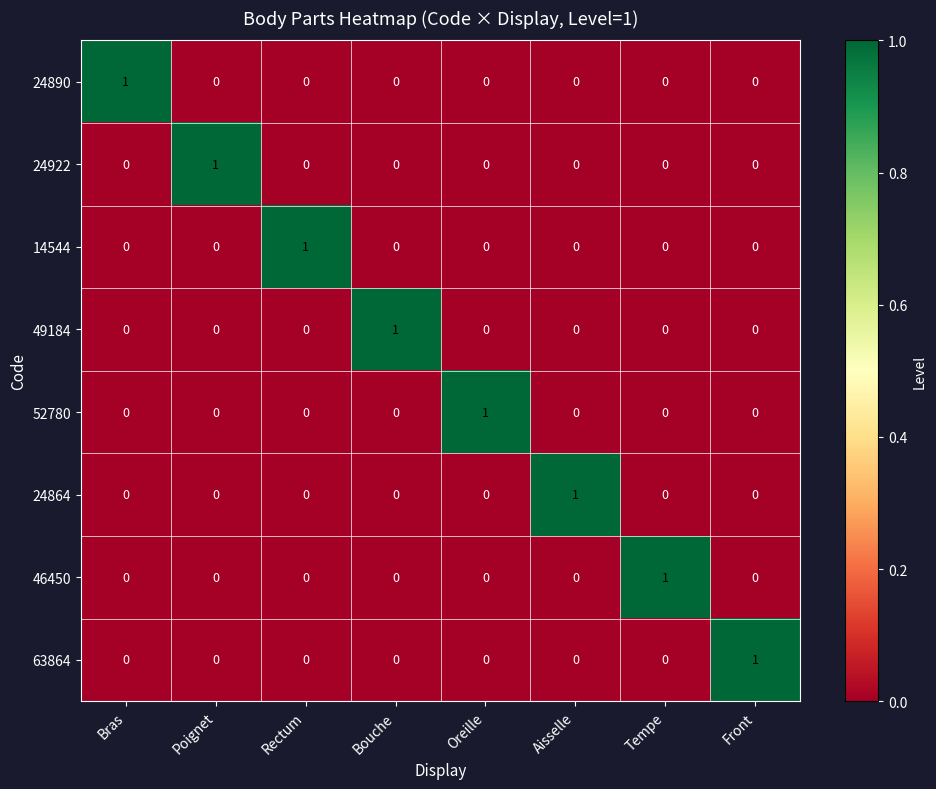

Is it true that 24922 equals 0 at Aisselle?

True